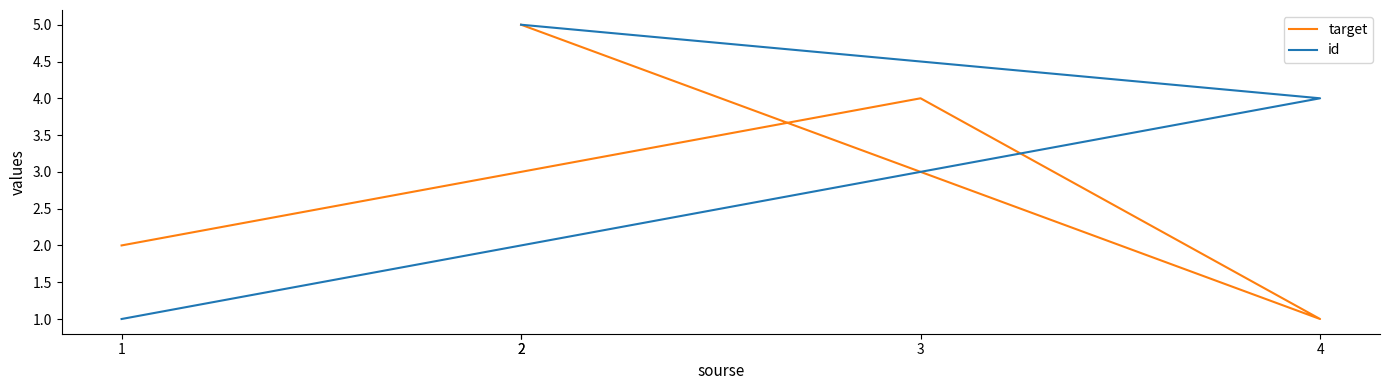

Where do id and target first cross each other?

3 and 4